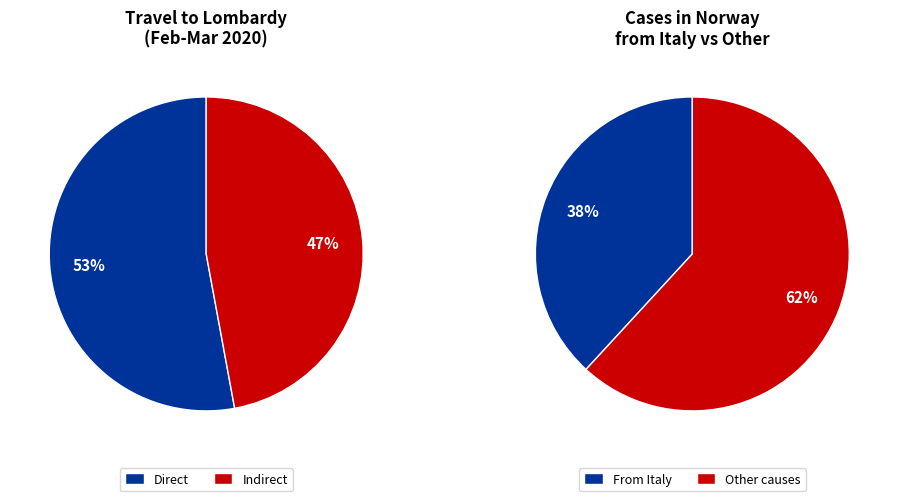

Combined, do 15 and 4 account for over 50%?

No